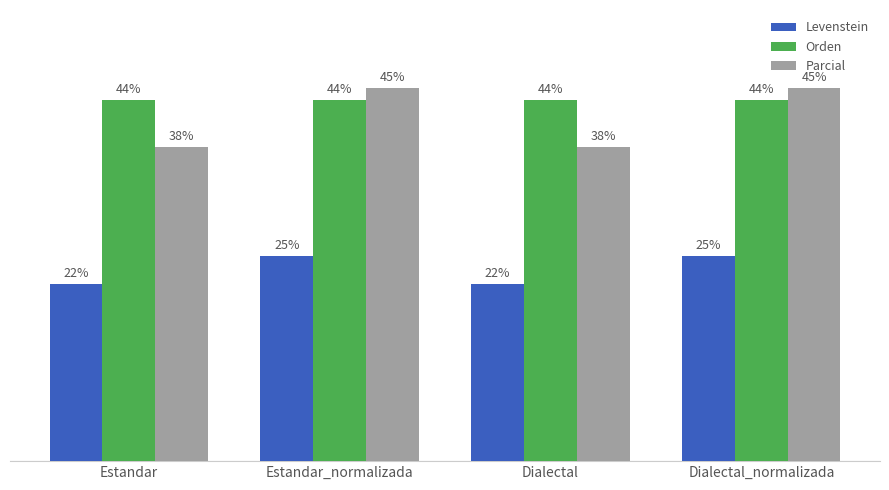

Rank the series at Dialectal_normalizada from lowest to highest value.

Levenstein, Orden, Parcial